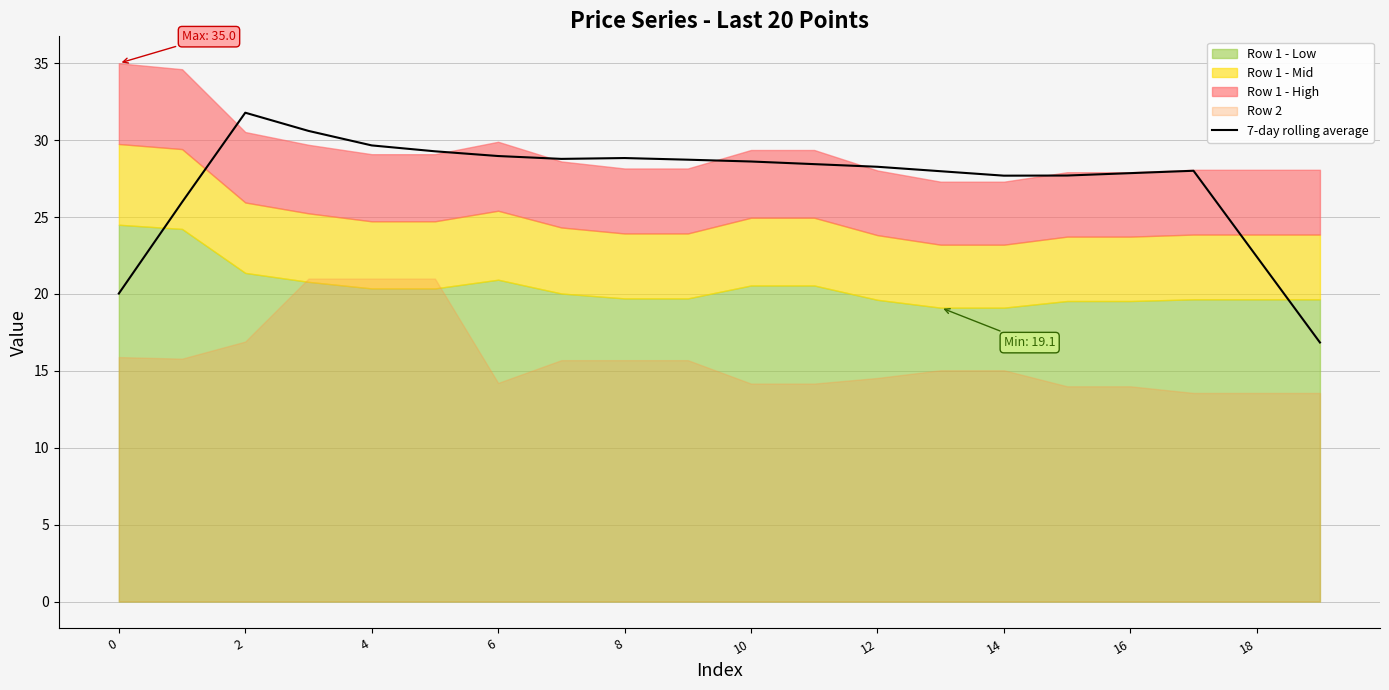

What is the lowest value of the 7-day rolling average series?

16.8